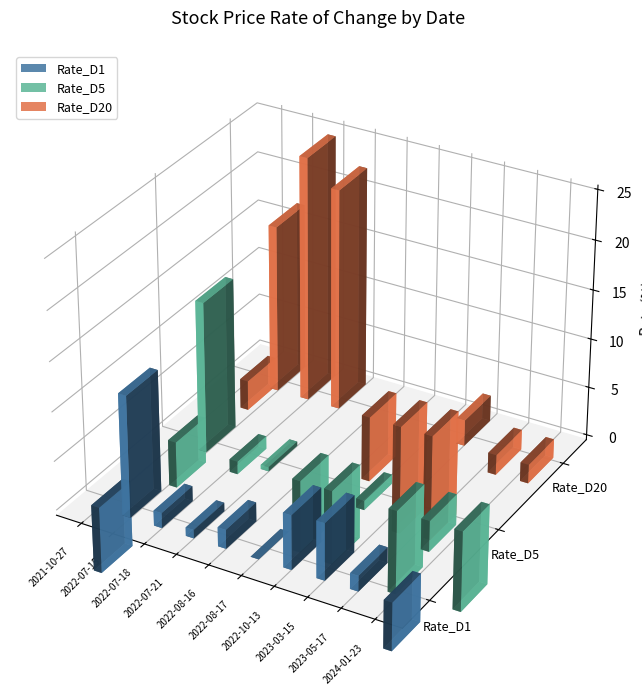

At which label does Rate_D1 reach its peak?

2022-07-15